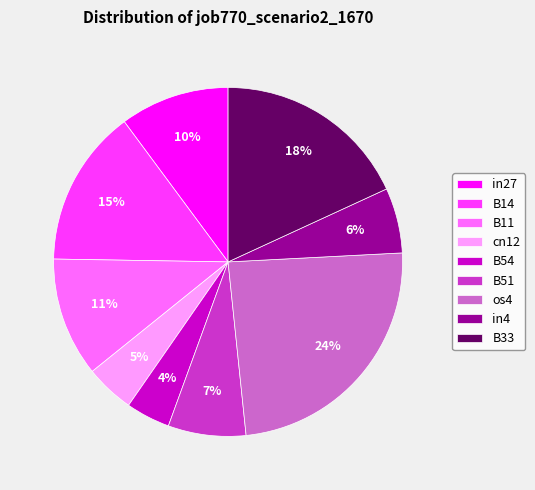

Count the number of slices in the pie.

9